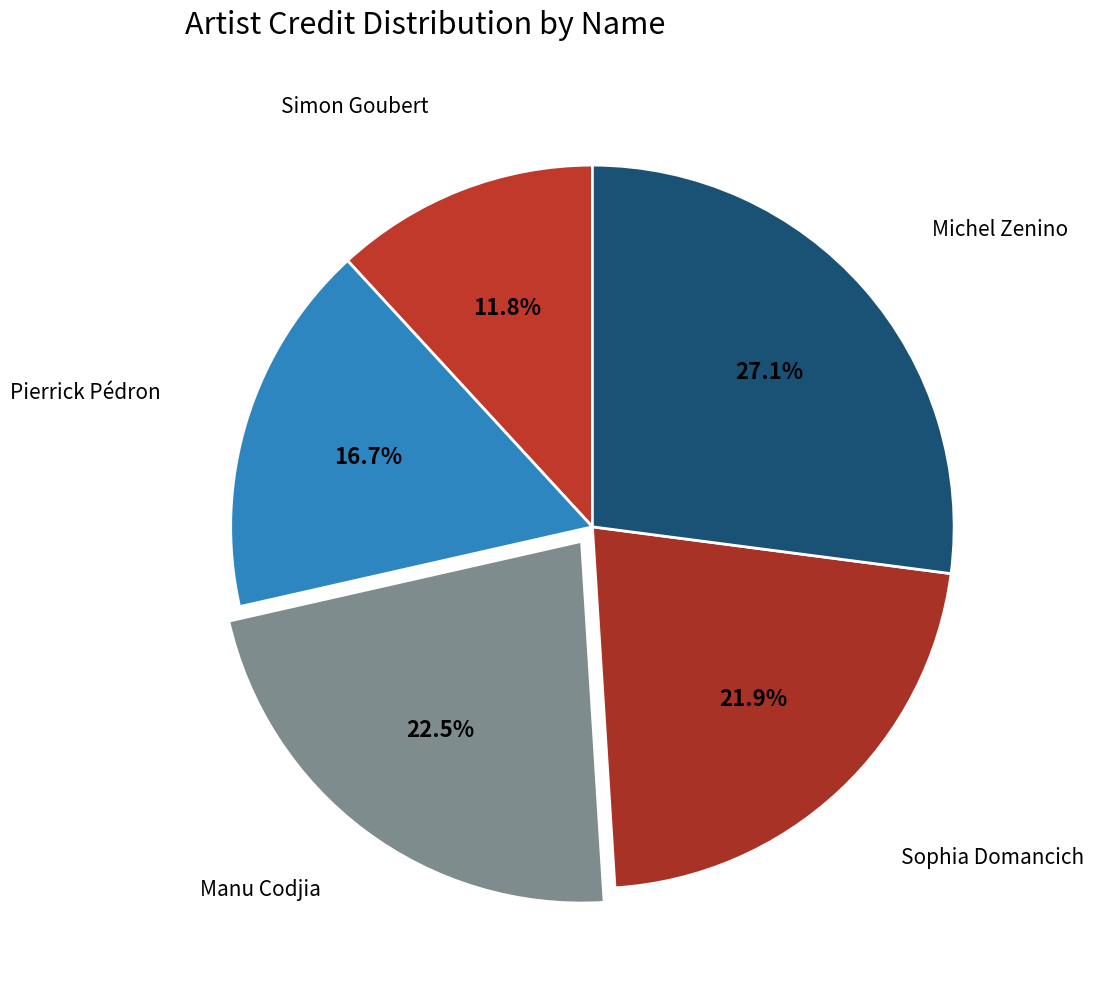

What percentage is NOT represented by Simon Goubert?

88.2%